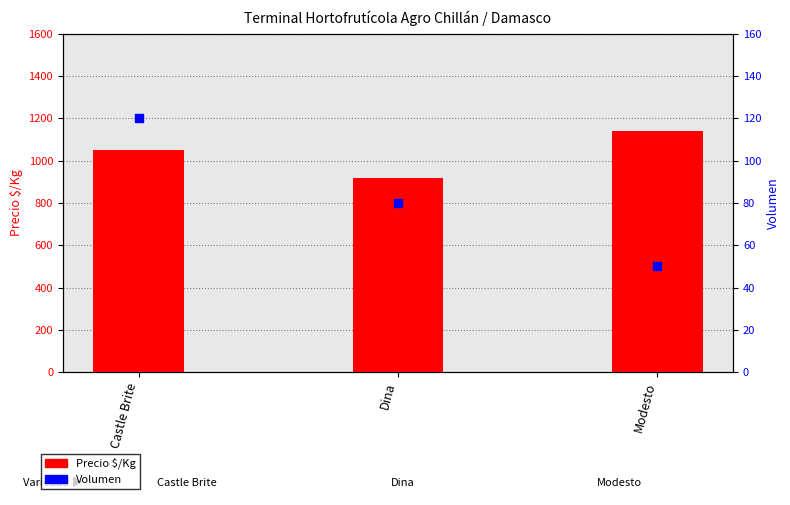

Which series contains the highest Y value?

Precio $/Kg